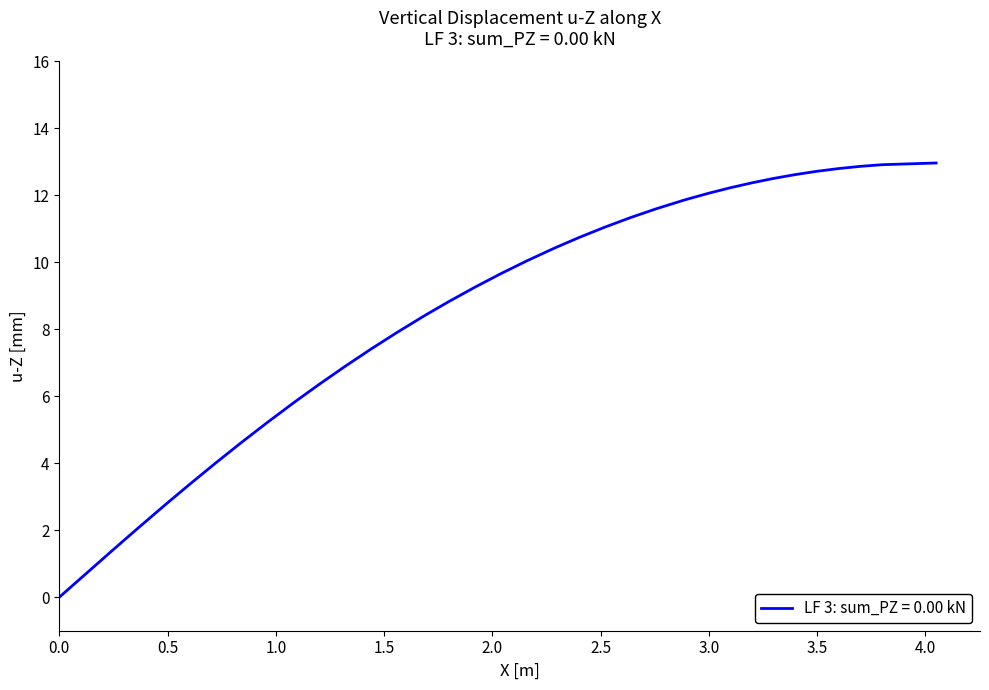

What is the greatest value displayed?

13.0